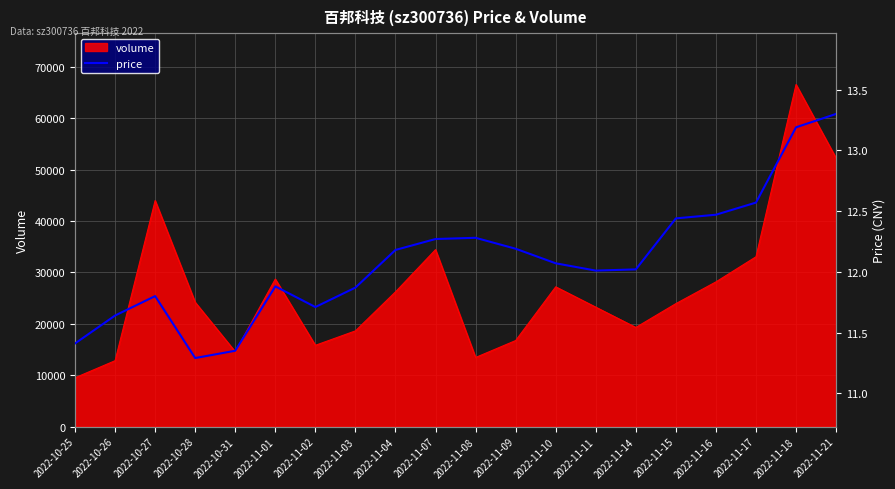

Reading left to right, transcribe all the data shown in this chart.

11.4	11.6	11.8	11.3	11.3	11.9	11.7	11.9	12.2	12.3	12.3	12.2	12.1	12.0	12.0	12.4	12.5	12.6	13.2	13.3